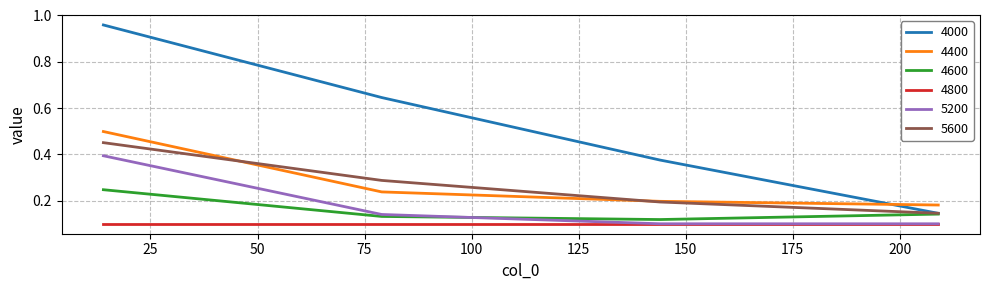

True or false: 4800 and 4400 cross at least once.

False